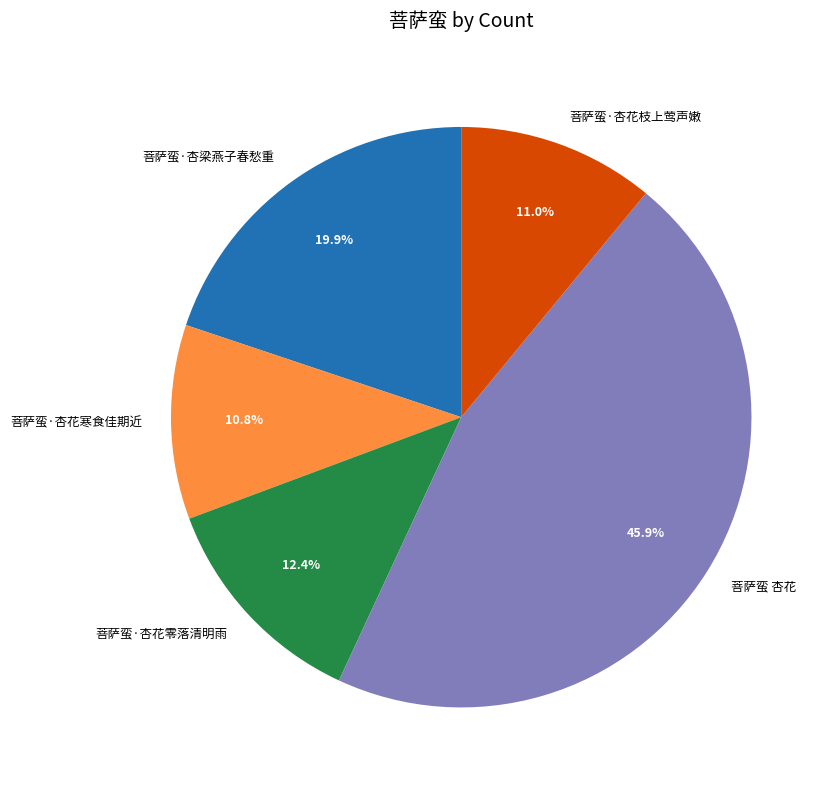

Combined, what portion of the pie is 菩萨蛮 杏花 and 菩萨蛮·杏花零落清明雨?

58.3%